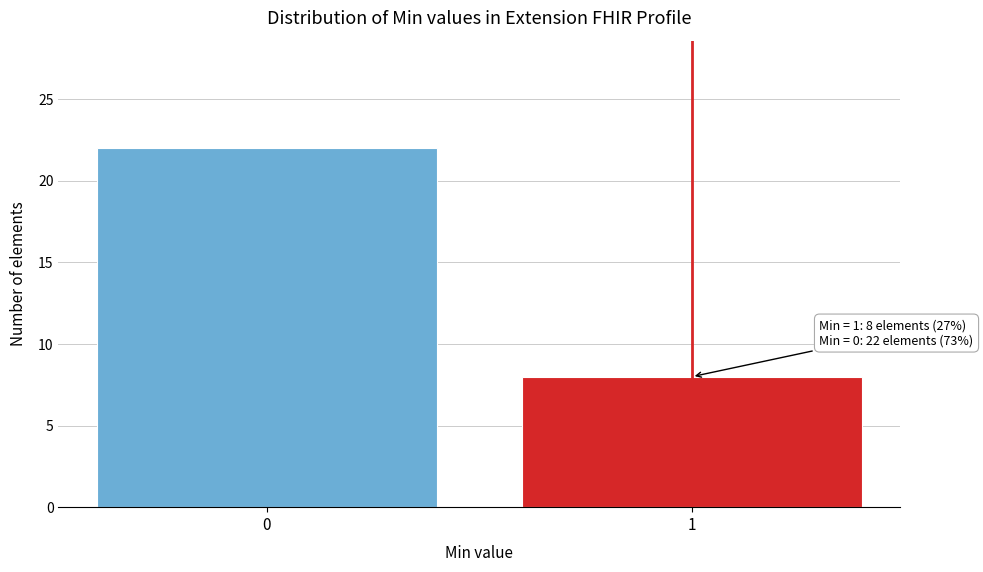

Reading left to right, transcribe all the data shown in this chart.

0=22	1=8